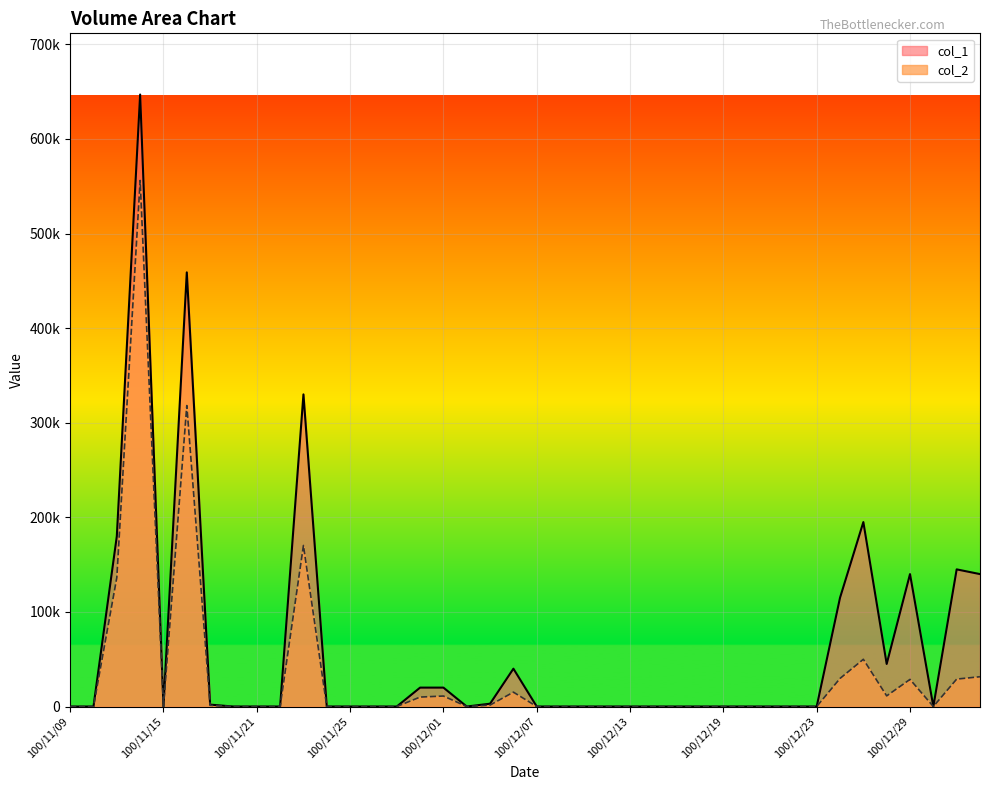

What is the average value of the col_2 series?

35002